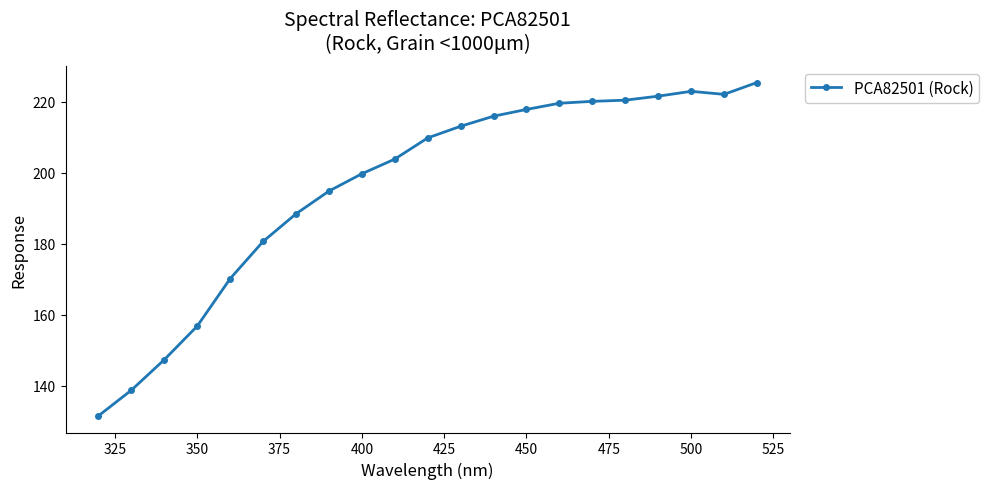

What is the greatest value displayed?

225.4